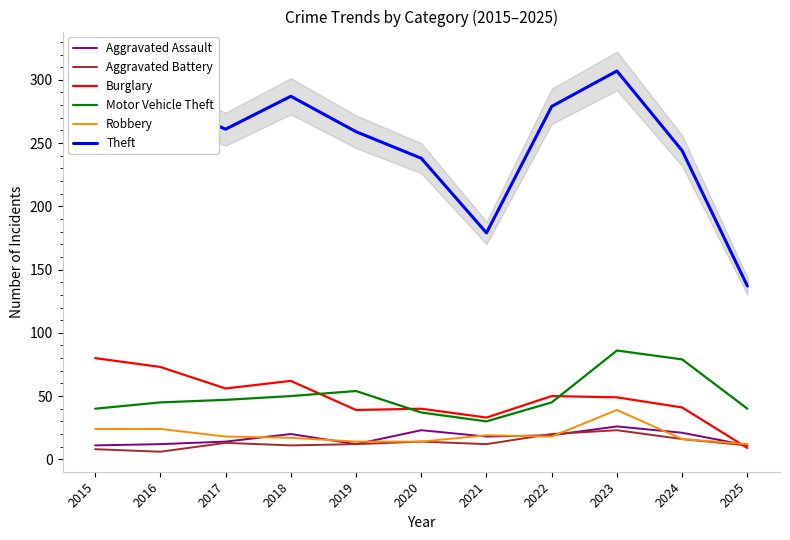

How many interior local valleys does the Aggravated Assault series have?

2